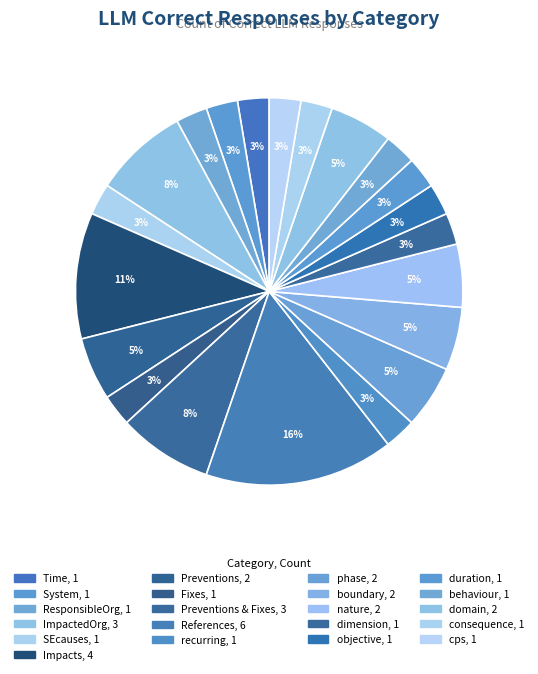

Which slice is the largest?

References